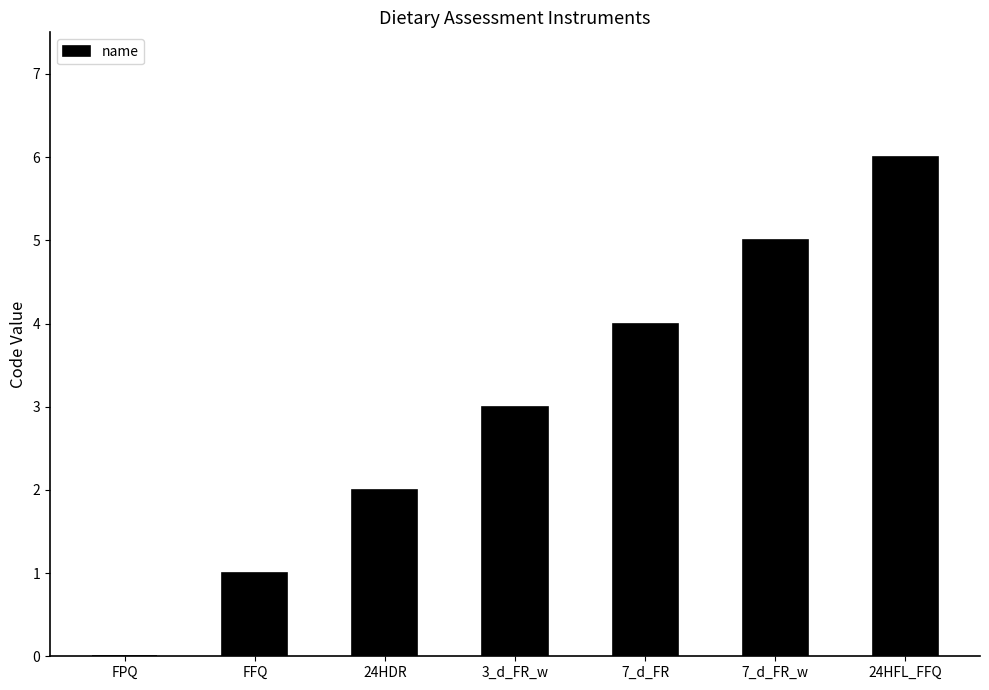

What is the average value?

3